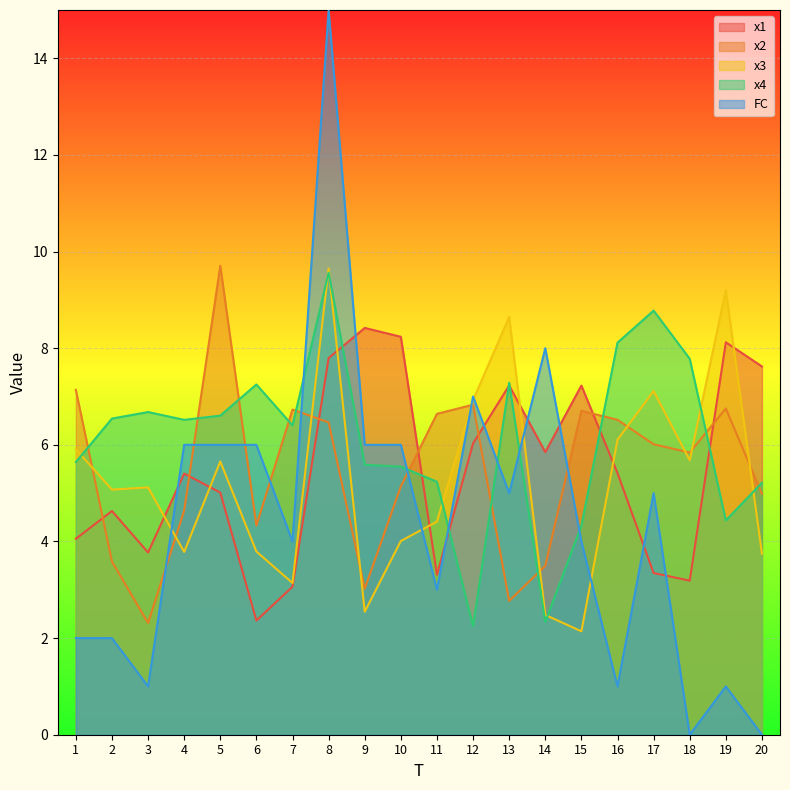

Reading left to right, list all the values displayed in this chart.

x1: 1=4.1	2=4.6	3=3.8	4=5.4	5=5.0	6=2.4	7=3.1	8=7.8	9=8.4	10=8.2	11=3.3	12=6.0	13=7.2	14=5.8	15=7.2	16=5.4	17=3.3	18=3.2	19=8.1	20=7.6
x2: 1=7.1	2=3.6	3=2.3	4=4.6	5=9.7	6=4.3	7=6.7	8=6.5	9=3.0	10=5.1	11=6.6	12=6.8	13=2.8	14=3.5	15=6.7	16=6.5	17=6.0	18=5.8	19=6.8	20=5.0
x3: 1=5.9	2=5.1	3=5.1	4=3.8	5=5.7	6=3.8	7=3.1	8=9.6	9=2.5	10=4.0	11=4.4	12=6.9	13=8.6	14=2.5	15=2.1	16=6.1	17=7.1	18=5.7	19=9.2	20=3.7
x4: 1=5.6	2=6.5	3=6.7	4=6.5	5=6.6	6=7.2	7=6.4	8=9.6	9=5.6	10=5.5	11=5.2	12=2.2	13=7.3	14=2.3	15=4.3	16=8.1	17=8.8	18=7.8	19=4.4	20=5.2
FC: 1=2.0	2=2.0	3=1.0	4=6.0	5=6.0	6=6.0	7=4.0	8=15.0	9=6.0	10=6.0	11=3.0	12=7.0	13=5.0	14=8.0	15=4.0	16=1.0	17=5.0	18=0.0	19=1.0	20=0.0